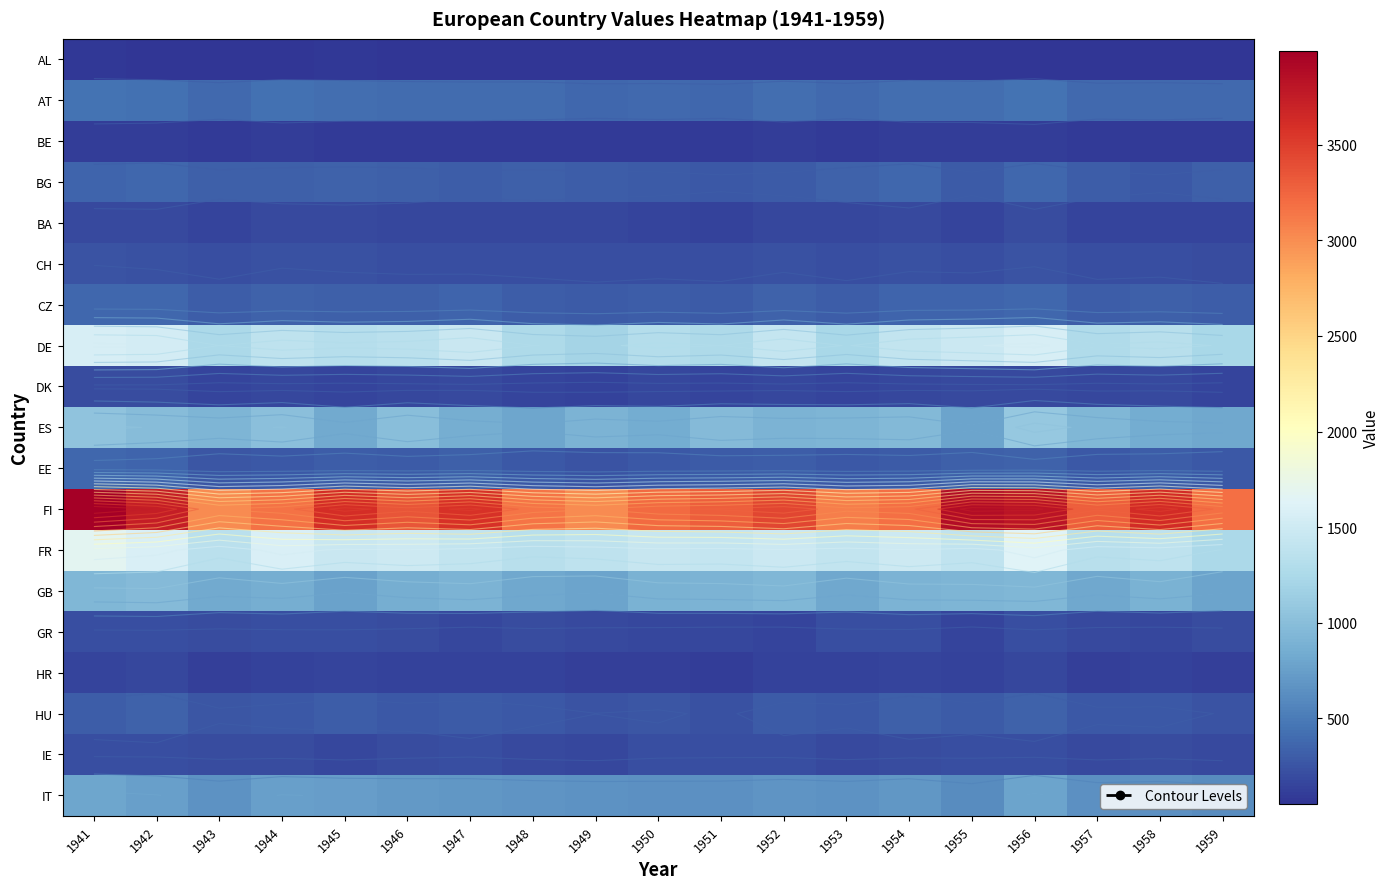

Rank the series by their maximum value, from lowest to highest.

AL, BE, HR, BA, DK, IE, GR, CH, HU, BG, EE, CZ, AT, IT, GB, ES, DE, FR, FI